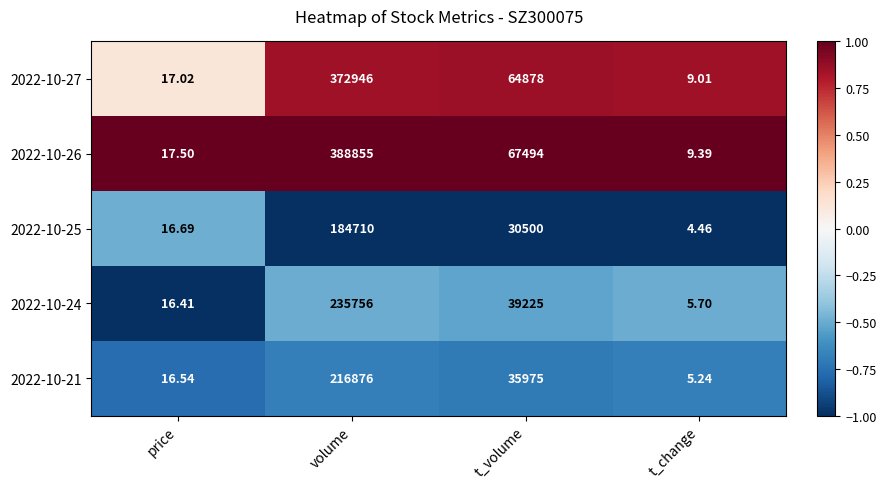

Rank the series by their maximum value, from lowest to highest.

2022-10-25, 2022-10-21, 2022-10-24, 2022-10-27, 2022-10-26